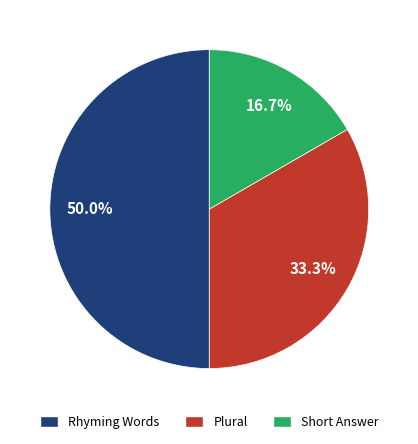

Rank the categories by value from highest to lowest.

Rhyming Words, Plural, Short Answer